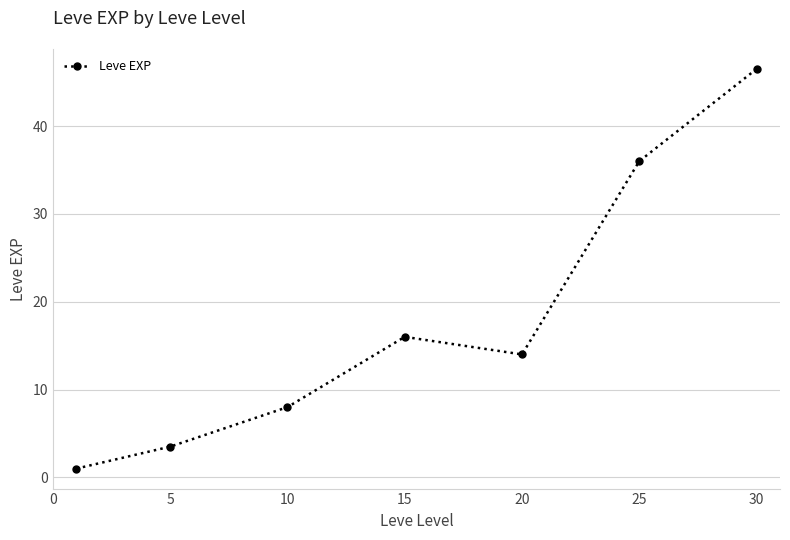

How many lines are shown in the chart?

1